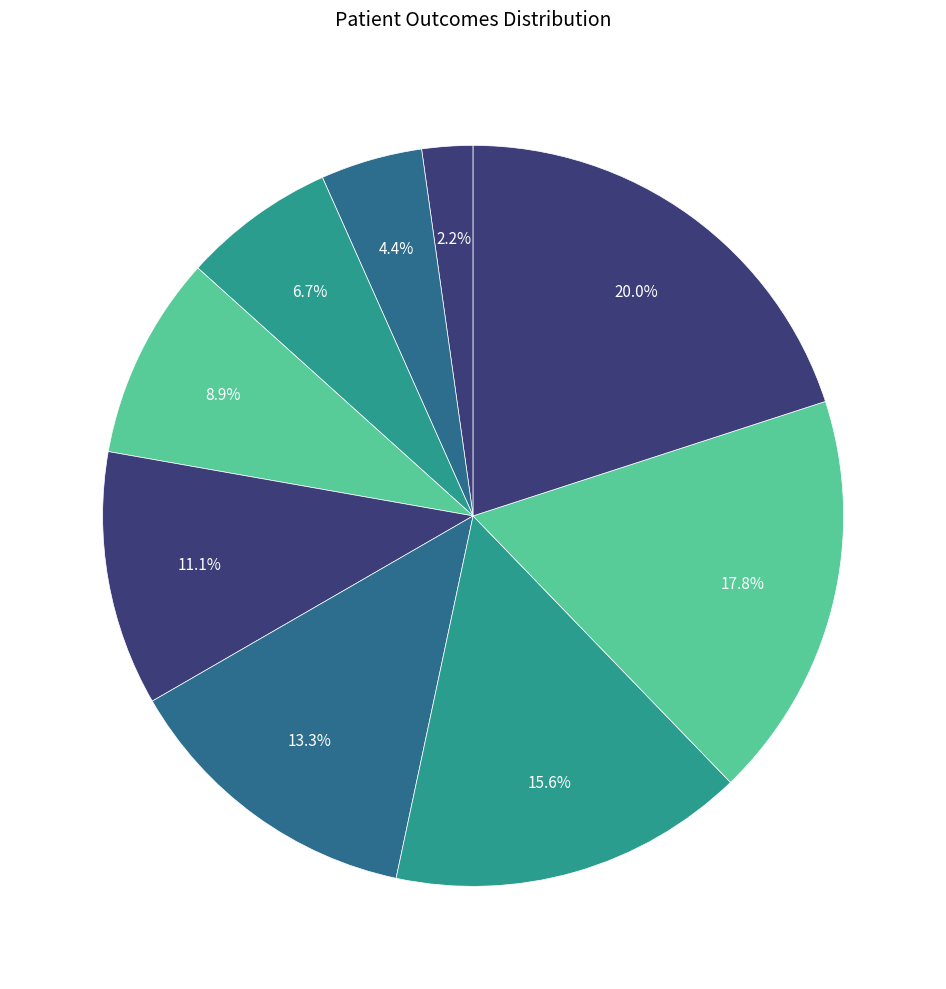

How many segments does this pie chart have?

9